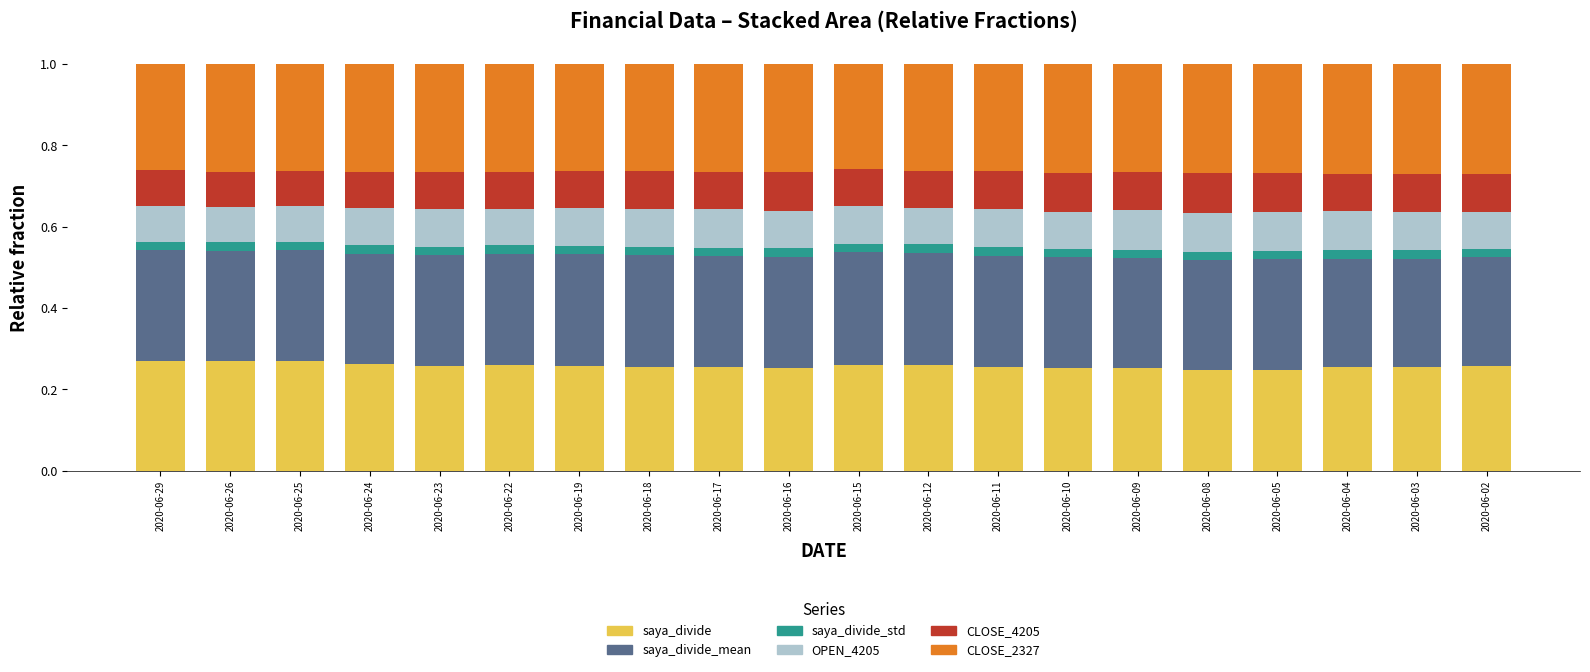

How many bars are there in total?

20